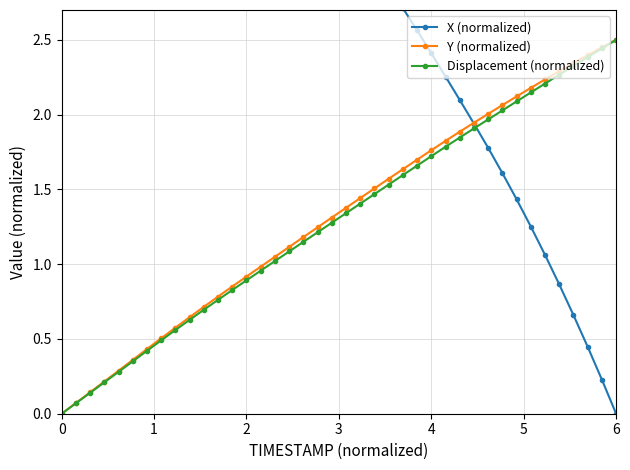

What is the highest value of the Displacement (normalized) series?

2.5